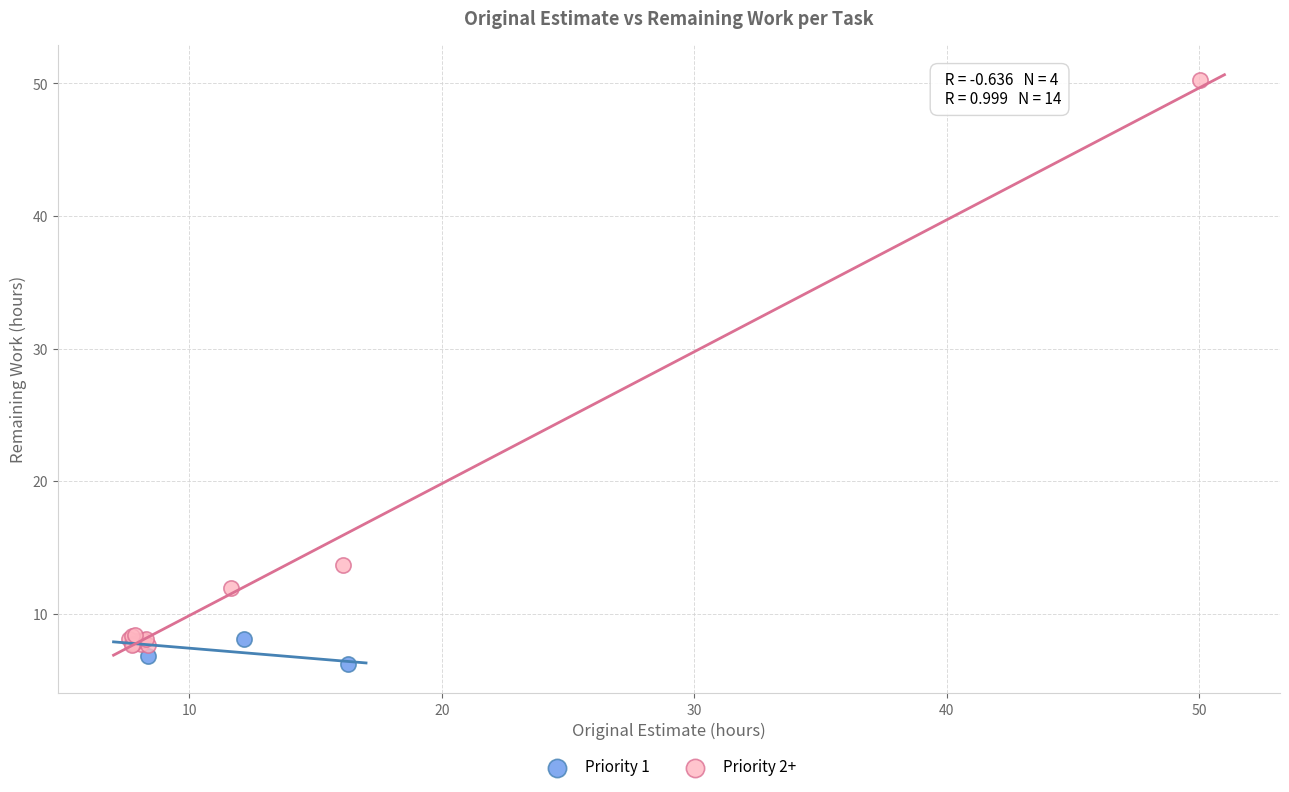

Which series reaches the maximum Y coordinate?

Priority 2+